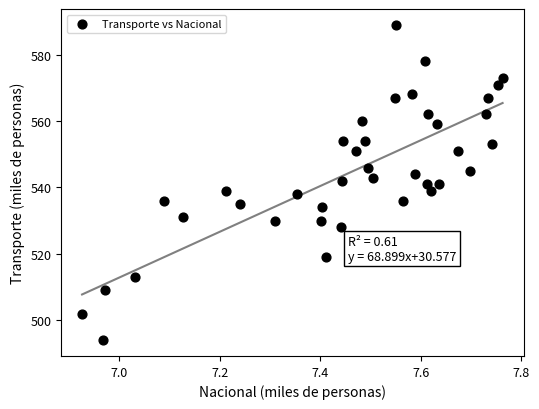

What is the range of Y values (max minus min)?

95